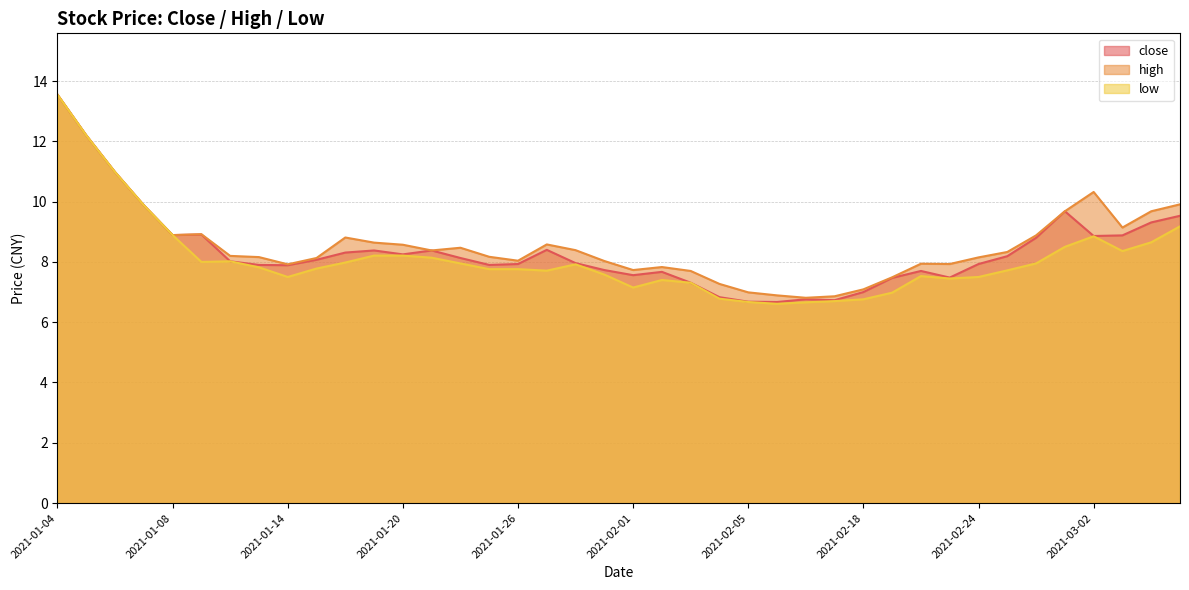

List the labels in order of high value, largest first.

2021-01-04, 2021-01-05, 2021-01-06, 2021-03-02, 2021-03-05, 2021-01-07, 2021-03-01, 2021-03-04, 2021-03-03, 2021-01-11, 2021-01-08, 2021-02-26, 2021-01-18, 2021-01-19, 2021-01-27, 2021-01-20, 2021-01-22, 2021-01-28, 2021-01-21, 2021-02-25, 2021-01-12, 2021-01-25, 2021-01-13, 2021-02-24, 2021-01-15, 2021-01-26, 2021-01-29, 2021-02-22, 2021-02-23, 2021-01-14, 2021-02-02, 2021-02-01, 2021-02-03, 2021-02-19, 2021-02-04, 2021-02-18, 2021-02-05, 2021-02-08, 2021-02-10, 2021-02-09